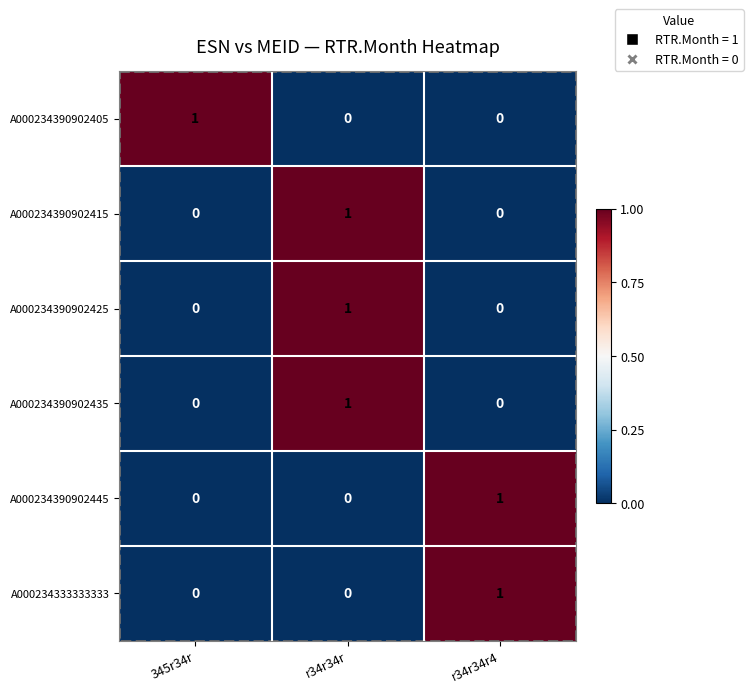

What is the spread (max minus min) of values at r34r34r4?

1